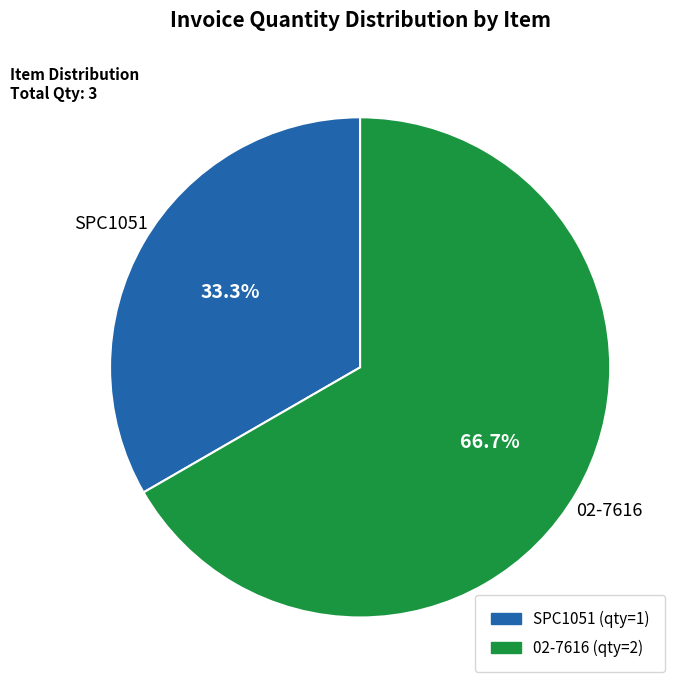

What is the total percentage of SPC1051 and 02-7616?

100.0%